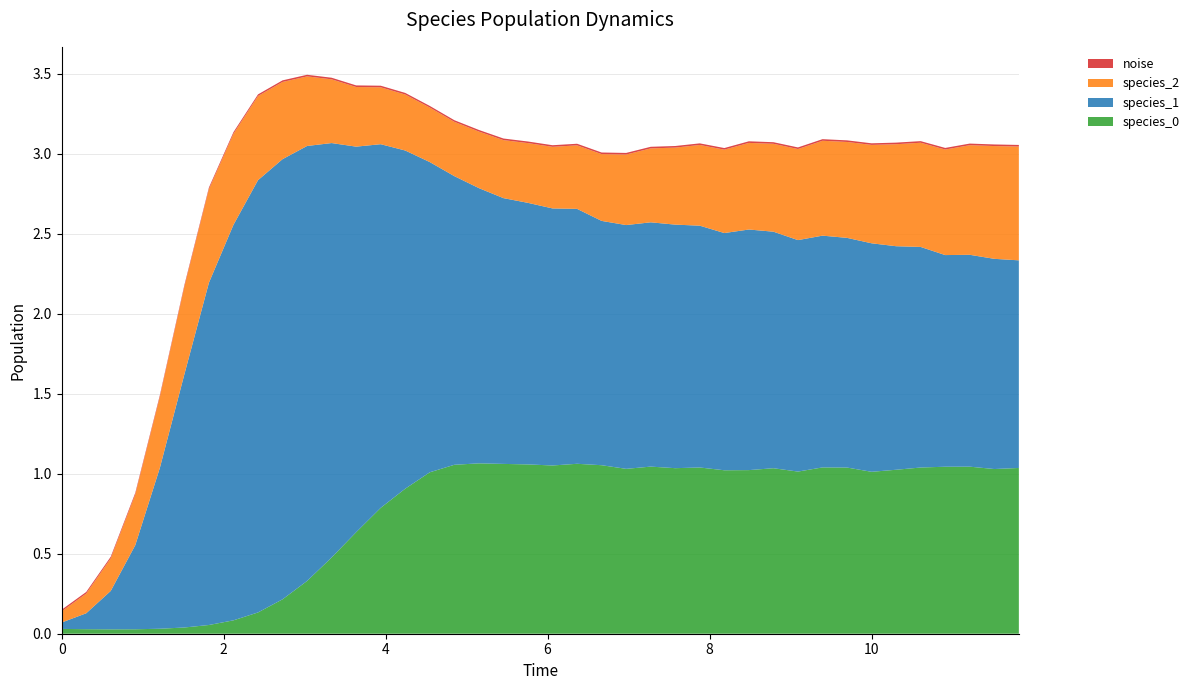

Reading right to left, list all the values displayed in this chart.

species_0: 11.818181818181818=1.0	11.515151515151516=1.0	11.212121212121213=1.0	10.90909090909091=1.0	10.606060606060606=1.0	10.303030303030303=1.0	10.0=1.0	9.696969696969697=1.0	9.393939393939394=1.0	9.090909090909092=1.0	8.787878787878789=1.0	8.484848484848484=1.0	8.181818181818182=1.0	7.878787878787879=1.0	7.575757575757576=1.0	7.272727272727273=1.0	6.96969696969697=1.0	6.666666666666667=1.1	6.363636363636364=1.1	6.0606060606060606=1.1	5.757575757575758=1.1	5.454545454545455=1.1	5.151515151515151=1.1	4.848484848484849=1.1	4.545454545454546=1.0	4.242424242424242=0.9	3.9393939393939394=0.8	3.6363636363636367=0.6	3.3333333333333335=0.5	3.0303030303030303=0.3	2.7272727272727275=0.2	2.4242424242424243=0.1	2.121212121212121=0.1	1.8181818181818183=0.1	1.5151515151515151=0.0	1.2121212121212122=0.0	0.9090909090909092=0.0	0.6060606060606061=0.0	0.30303030303030304=0.0	0.0=0.0
species_1: 11.818181818181818=1.3	11.515151515151516=1.3	11.212121212121213=1.3	10.90909090909091=1.3	10.606060606060606=1.4	10.303030303030303=1.4	10.0=1.4	9.696969696969697=1.4	9.393939393939394=1.4	9.090909090909092=1.4	8.787878787878789=1.5	8.484848484848484=1.5	8.181818181818182=1.5	7.878787878787879=1.5	7.575757575757576=1.5	7.272727272727273=1.5	6.96969696969697=1.5	6.666666666666667=1.5	6.363636363636364=1.6	6.0606060606060606=1.6	5.757575757575758=1.6	5.454545454545455=1.7	5.151515151515151=1.7	4.848484848484849=1.8	4.545454545454546=1.9	4.242424242424242=2.1	3.9393939393939394=2.3	3.6363636363636367=2.4	3.3333333333333335=2.6	3.0303030303030303=2.7	2.7272727272727275=2.8	2.4242424242424243=2.7	2.121212121212121=2.5	1.8181818181818183=2.1	1.5151515151515151=1.6	1.2121212121212122=1.0	0.9090909090909092=0.5	0.6060606060606061=0.2	0.30303030303030304=0.1	0.0=0.0
species_2: 11.818181818181818=0.7	11.515151515151516=0.7	11.212121212121213=0.7	10.90909090909091=0.7	10.606060606060606=0.7	10.303030303030303=0.6	10.0=0.6	9.696969696969697=0.6	9.393939393939394=0.6	9.090909090909092=0.6	8.787878787878789=0.5	8.484848484848484=0.5	8.181818181818182=0.5	7.878787878787879=0.5	7.575757575757576=0.5	7.272727272727273=0.5	6.96969696969697=0.4	6.666666666666667=0.4	6.363636363636364=0.4	6.0606060606060606=0.4	5.757575757575758=0.4	5.454545454545455=0.4	5.151515151515151=0.4	4.848484848484849=0.3	4.545454545454546=0.3	4.242424242424242=0.3	3.9393939393939394=0.4	3.6363636363636367=0.4	3.3333333333333335=0.4	3.0303030303030303=0.4	2.7272727272727275=0.5	2.4242424242424243=0.5	2.121212121212121=0.6	1.8181818181818183=0.6	1.5151515151515151=0.5	1.2121212121212122=0.4	0.9090909090909092=0.3	0.6060606060606061=0.2	0.30303030303030304=0.1	0.0=0.1
noise: 11.818181818181818=0.0	11.515151515151516=0.0	11.212121212121213=0.0	10.90909090909091=0.0	10.606060606060606=0.0	10.303030303030303=0.0	10.0=0.0	9.696969696969697=0.0	9.393939393939394=0.0	9.090909090909092=0.0	8.787878787878789=0.0	8.484848484848484=0.0	8.181818181818182=0.0	7.878787878787879=0.0	7.575757575757576=0.0	7.272727272727273=0.0	6.96969696969697=0.0	6.666666666666667=0.0	6.363636363636364=0.0	6.0606060606060606=0.0	5.757575757575758=0.0	5.454545454545455=0.0	5.151515151515151=0.0	4.848484848484849=0.0	4.545454545454546=0.0	4.242424242424242=0.0	3.9393939393939394=0.0	3.6363636363636367=0.0	3.3333333333333335=0.0	3.0303030303030303=0.0	2.7272727272727275=0.0	2.4242424242424243=0.0	2.121212121212121=0.0	1.8181818181818183=0.0	1.5151515151515151=0.0	1.2121212121212122=0.0	0.9090909090909092=0.0	0.6060606060606061=0.0	0.30303030303030304=0.0	0.0=0.0